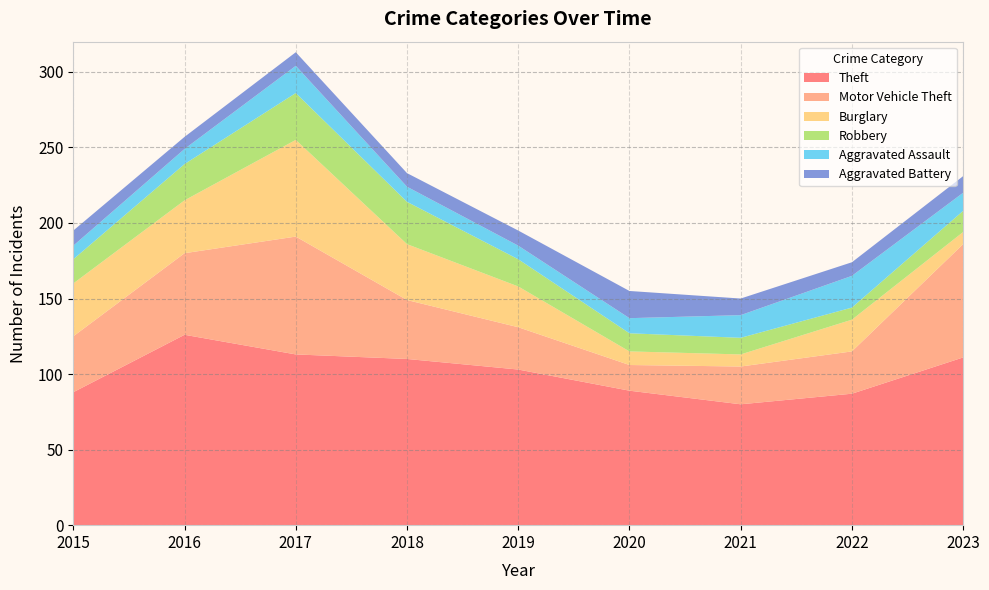

Reading right to left, list all the values displayed in this chart.

Theft: 2023=111	2022=87	2021=80	2020=89	2019=103	2018=110	2017=113	2016=126	2015=88
Motor Vehicle Theft: 2023=75	2022=28	2021=25	2020=17	2019=28	2018=39	2017=78	2016=54	2015=37
Burglary: 2023=8	2022=21	2021=8	2020=9	2019=27	2018=37	2017=64	2016=35	2015=35
Robbery: 2023=14	2022=8	2021=11	2020=12	2019=18	2018=28	2017=31	2016=24	2015=16
Aggravated Assault: 2023=12	2022=21	2021=15	2020=10	2019=9	2018=10	2017=18	2016=10	2015=9
Aggravated Battery: 2023=11	2022=9	2021=11	2020=18	2019=10	2018=9	2017=9	2016=8	2015=10